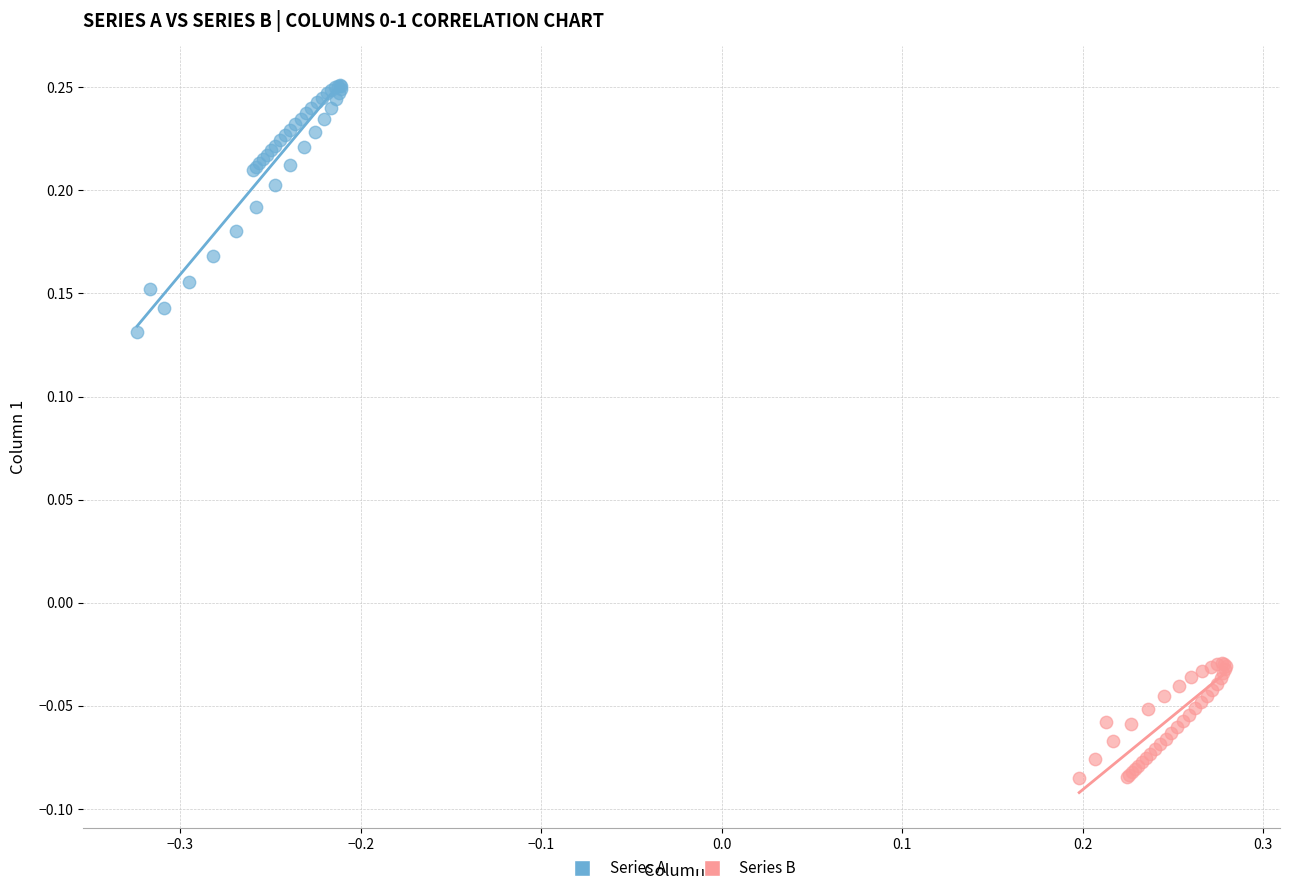

What are all the series names shown in the legend?

Series A, Series B